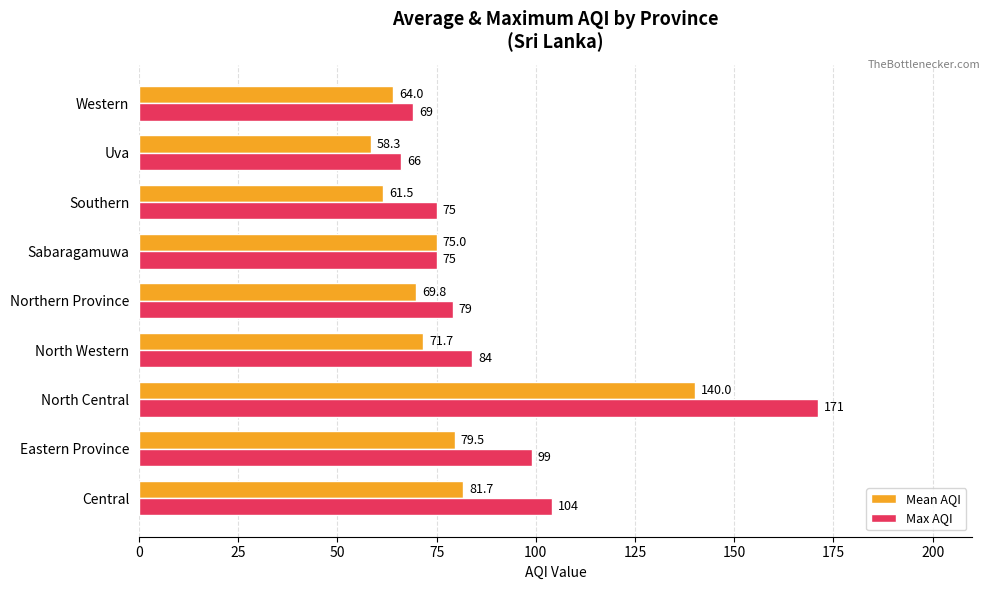

Rank the series by their maximum value, from highest to lowest.

Max AQI, Mean AQI